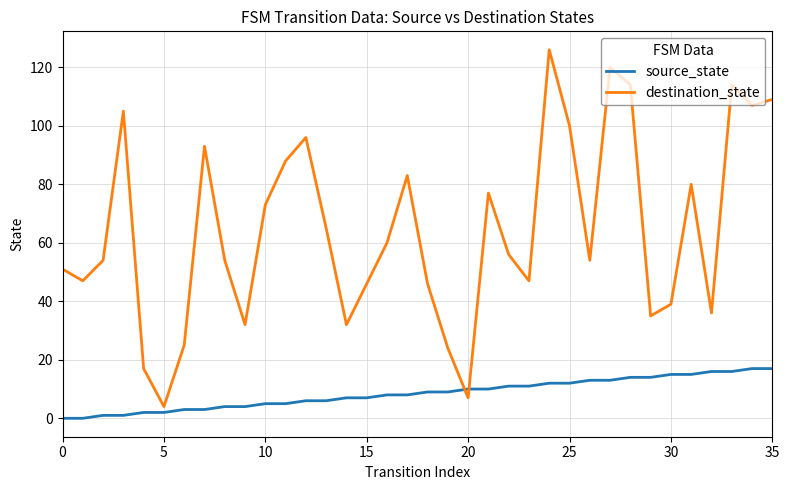

True or false: source_state and destination_state intersect in this chart.

True